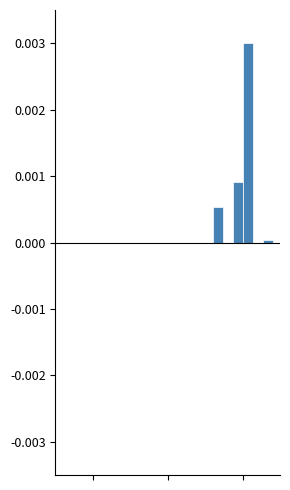

How many bars are there in total?

18